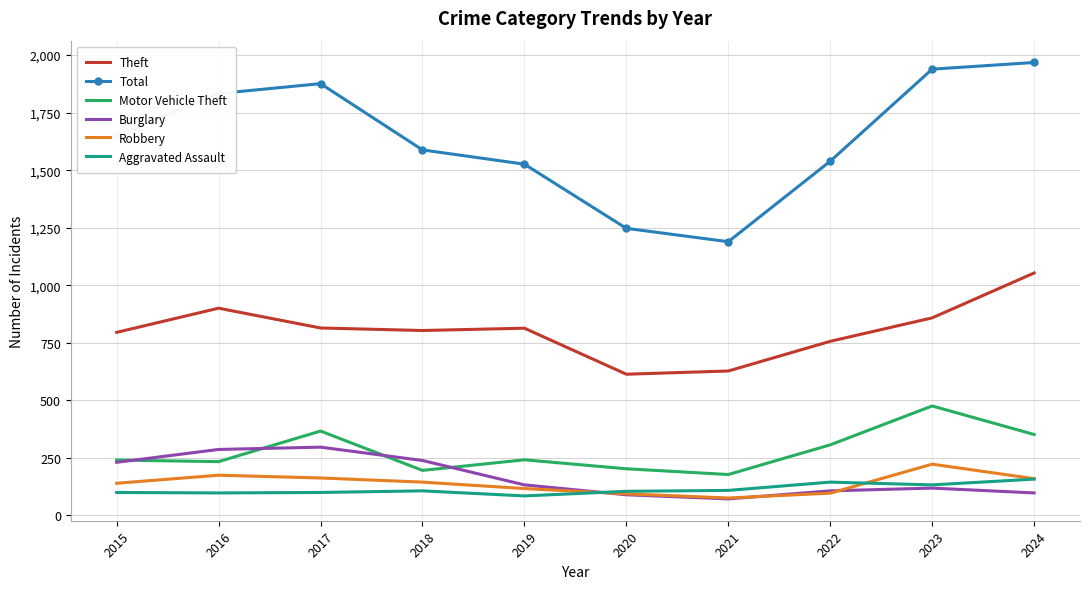

Which series has the largest range (max minus min)?

Total